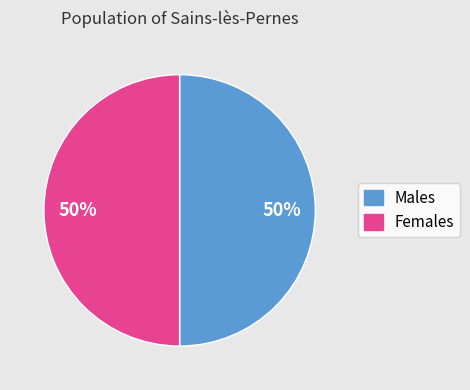

How many slices are in this pie chart?

2